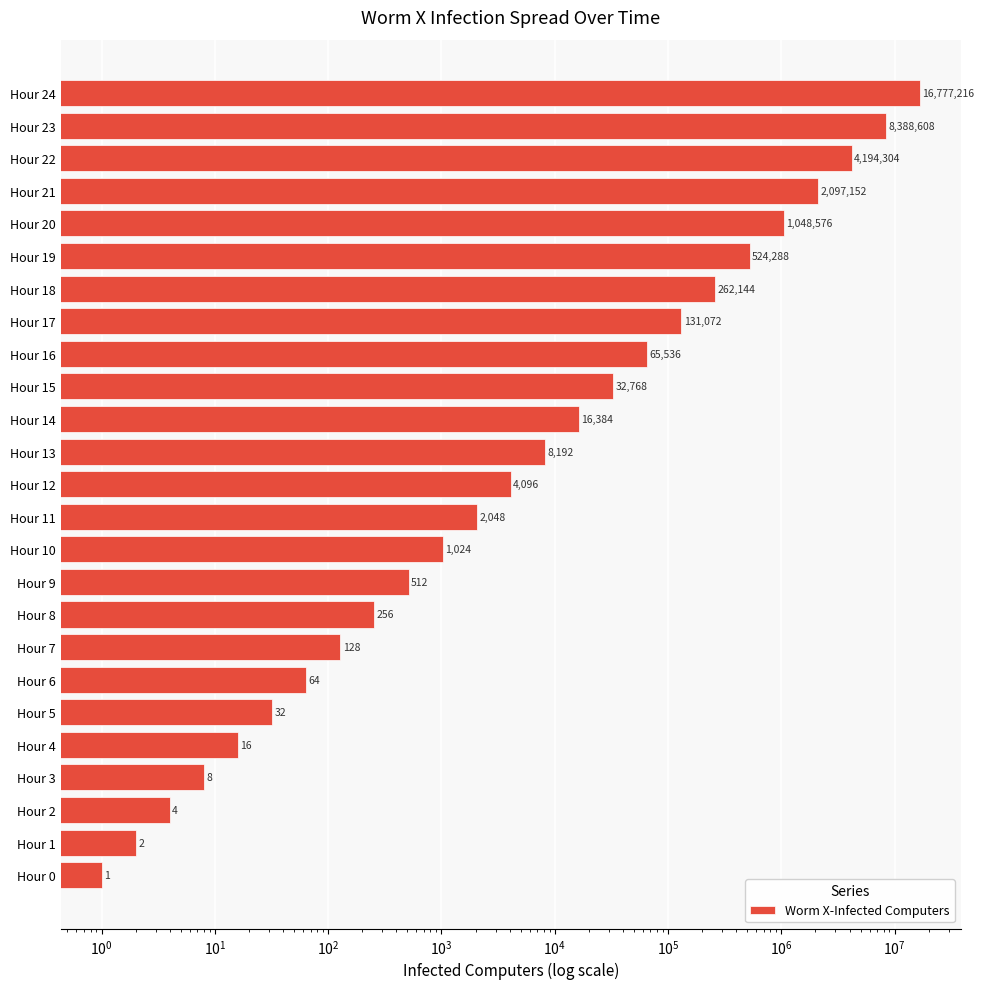

Count the number of values greater than 4096.

12